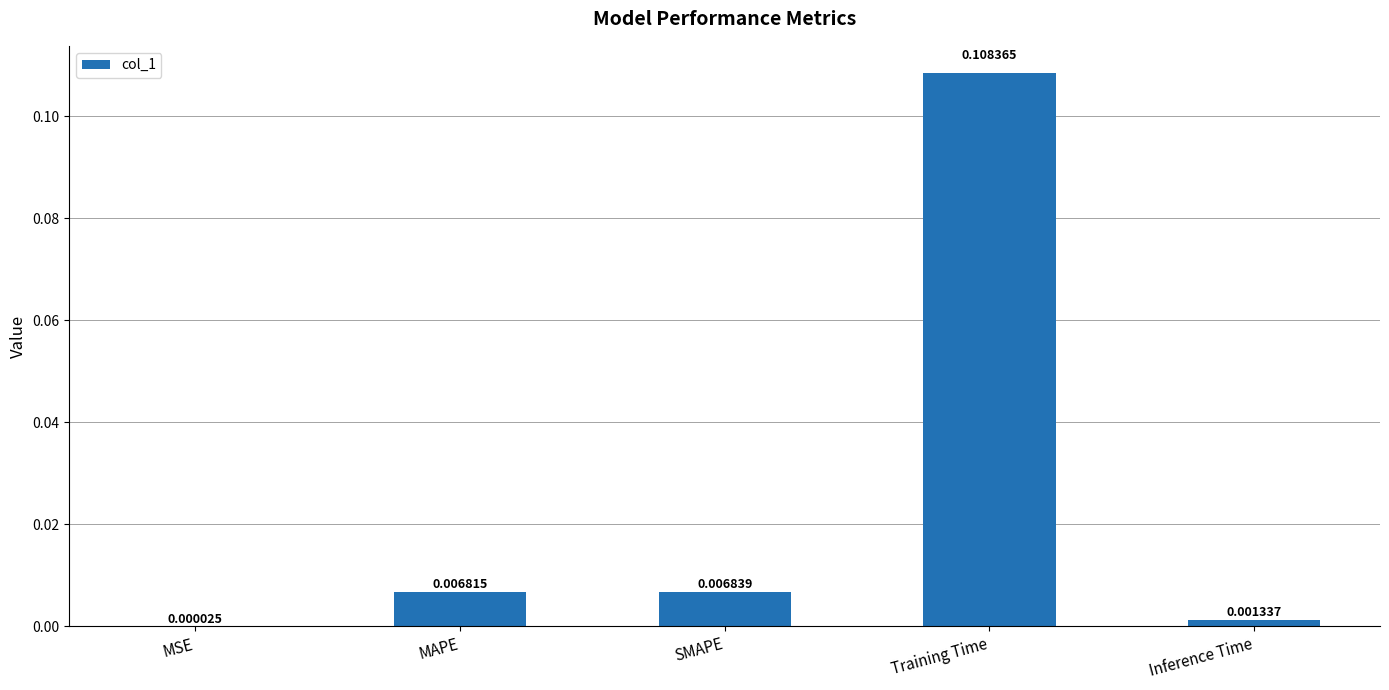

Where is the data nearest to the value 0?

MSE